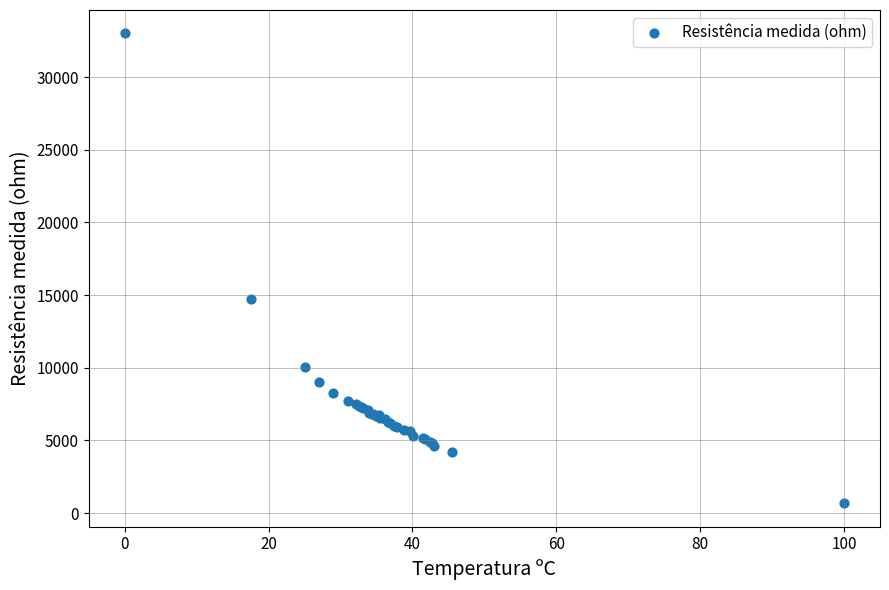

What Y value in the scatter plot is closest to 16841?

14760